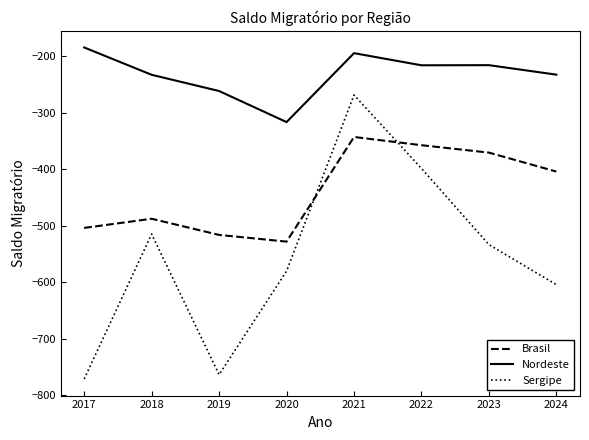

What is the difference between the maximum and minimum values in the Sergipe series?

502.9